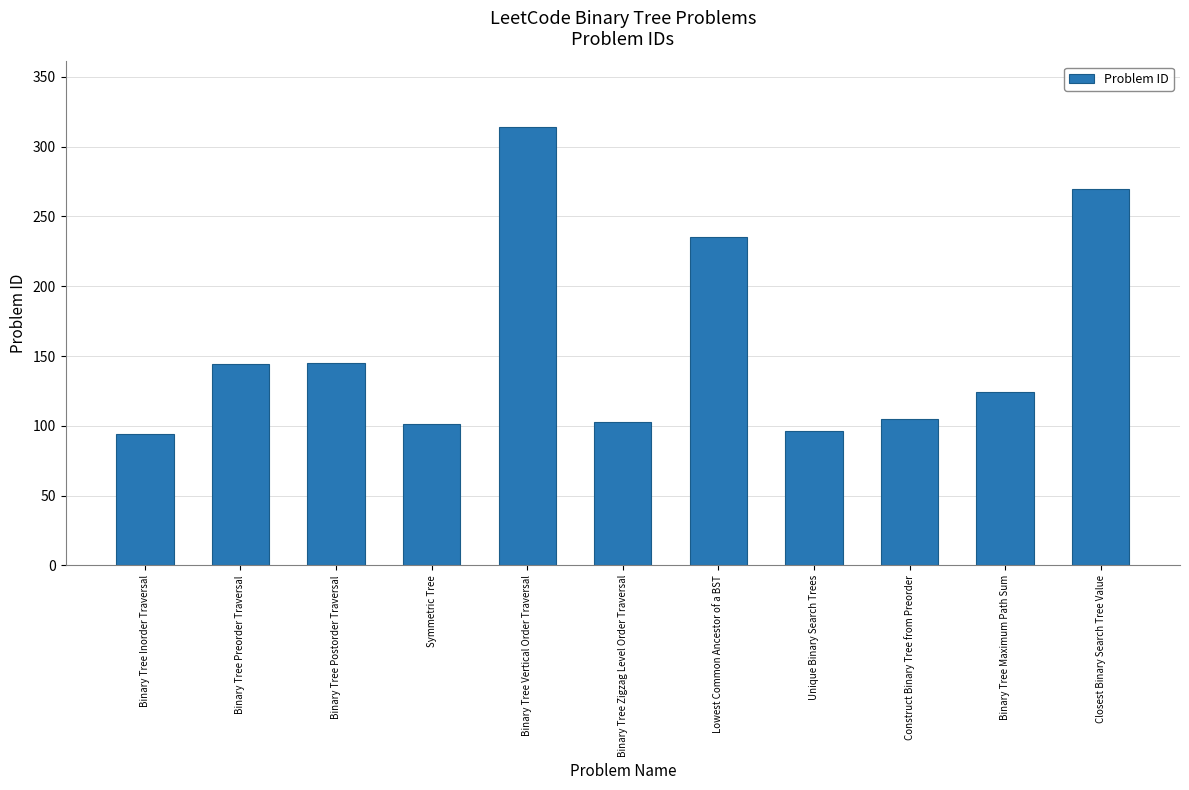

What is the smallest value displayed?

94